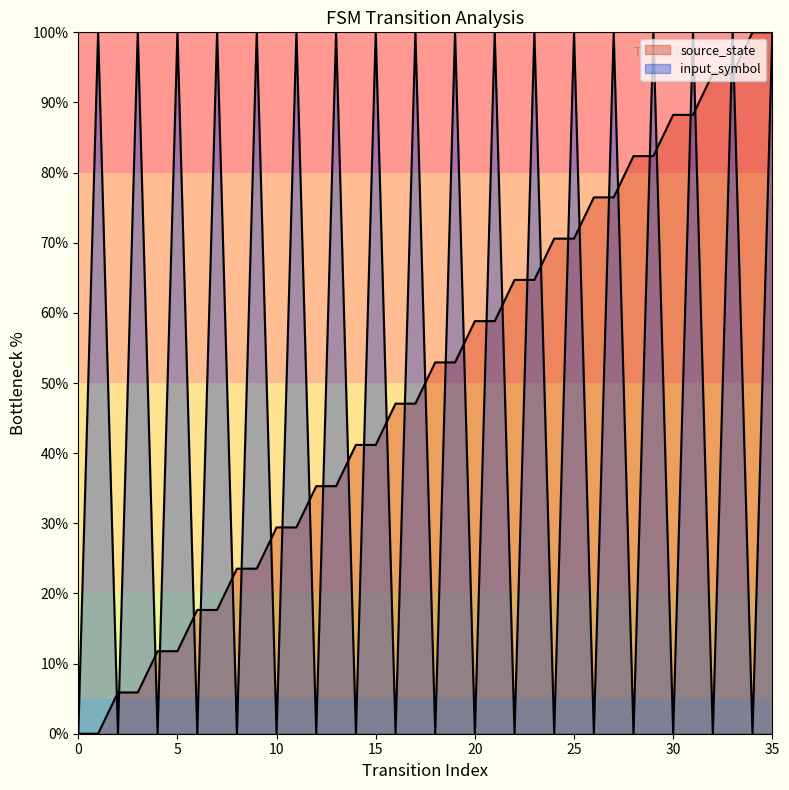

List the labels in order of input_symbol_numeric value, smallest first.

0, 2, 4, 6, 8, 10, 12, 14, 16, 18, 20, 22, 24, 26, 28, 30, 32, 34, 1, 3, 5, 7, 9, 11, 13, 15, 17, 19, 21, 23, 25, 27, 29, 31, 33, 35